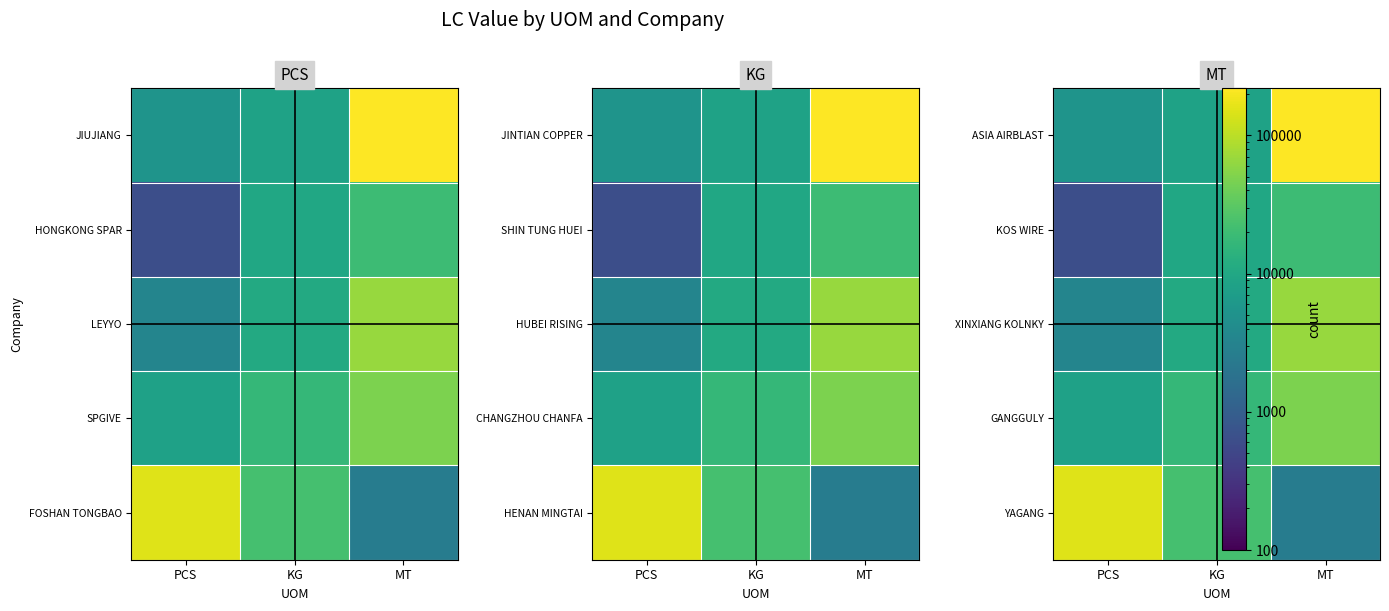

How many values in the KOS WIRE series exceed 9742?

1